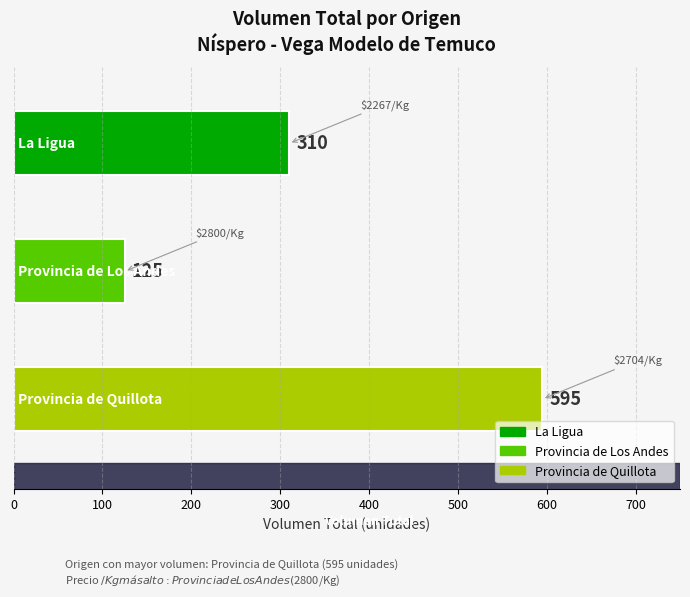

Are the bars grouped side by side (vs. stacked)?

No